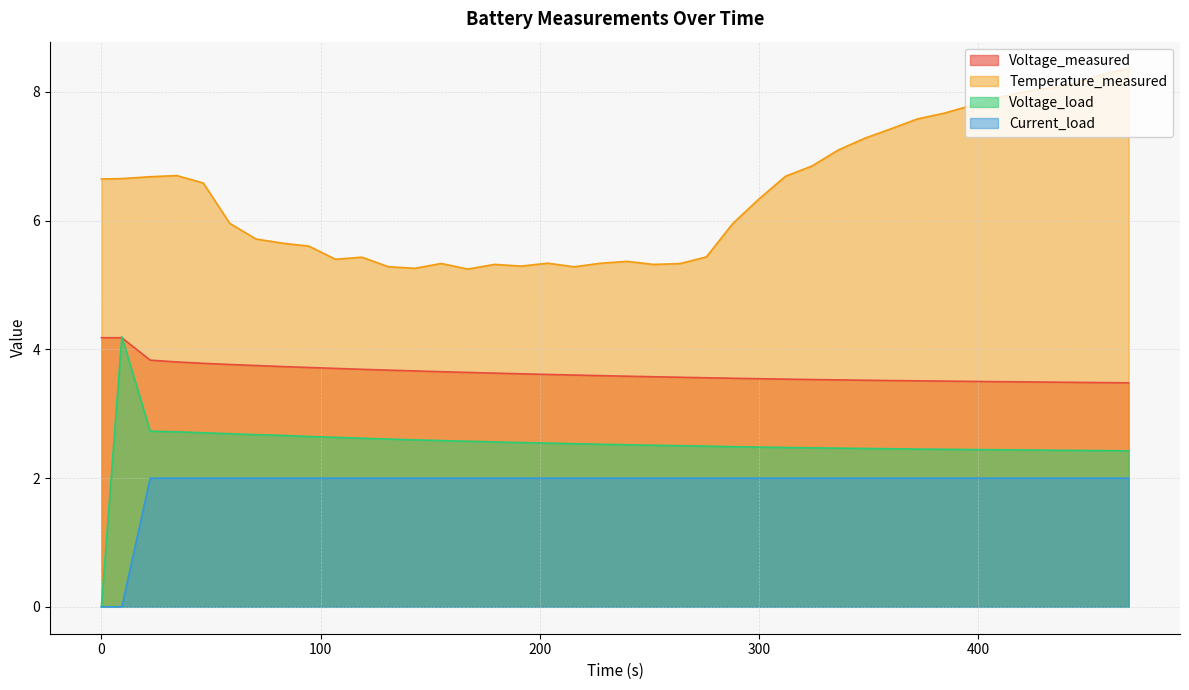

What is the label of the 12th point from the left?

130.922